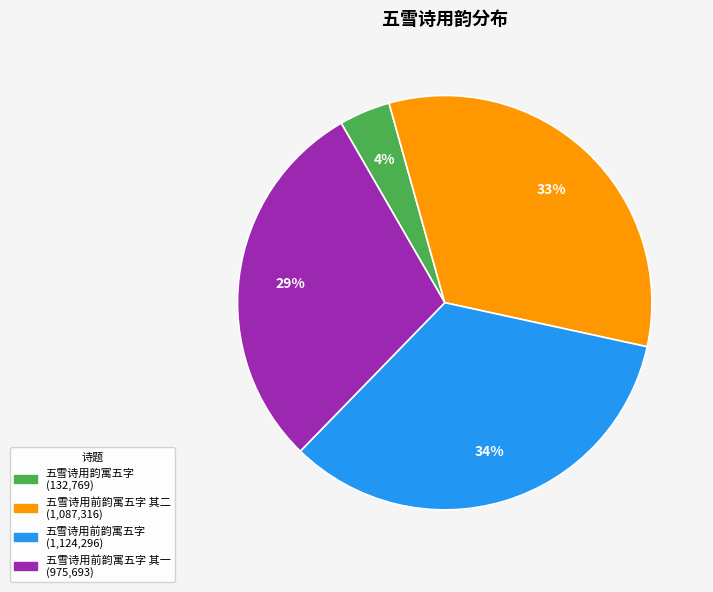

Is there any slice that represents more than half of the pie?

No